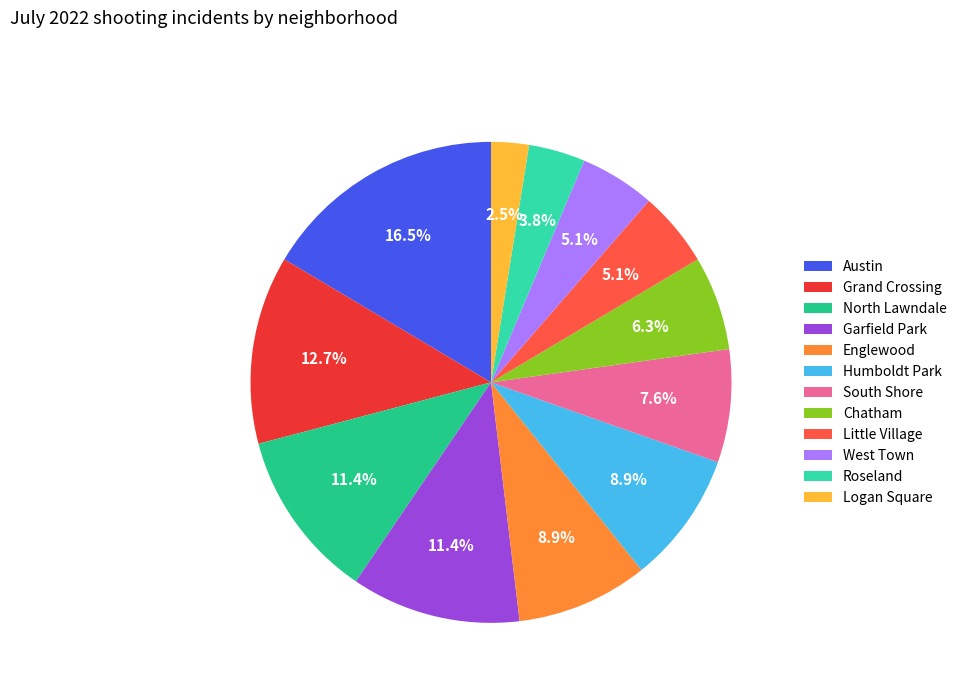

Which slice is the smallest?

Logan Square